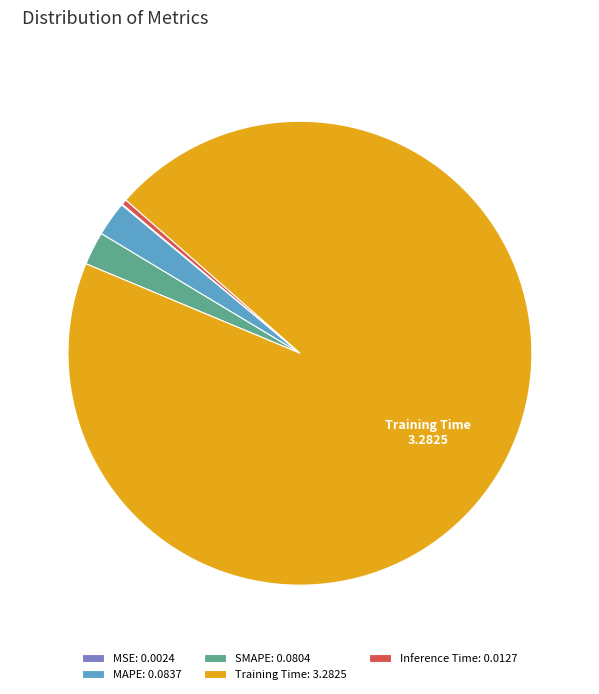

Combined, do SMAPE: 0.0804 and MAPE: 0.0837 account for over 50%?

No